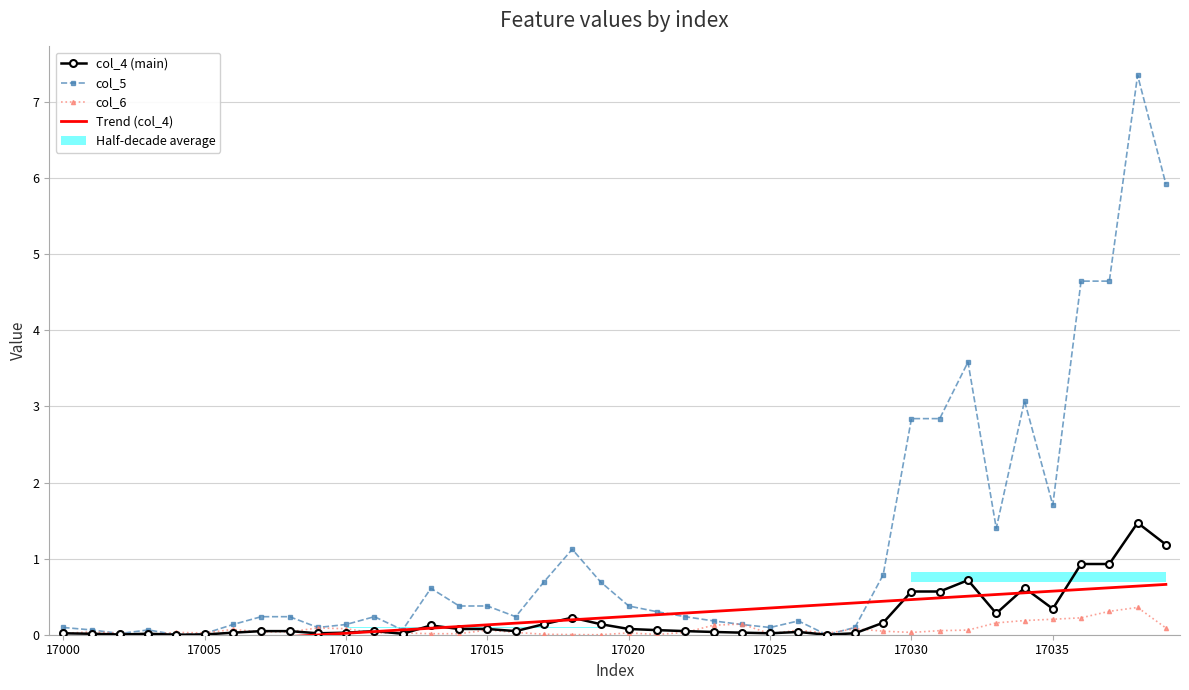

Which series has the largest total across all categories?

col_5